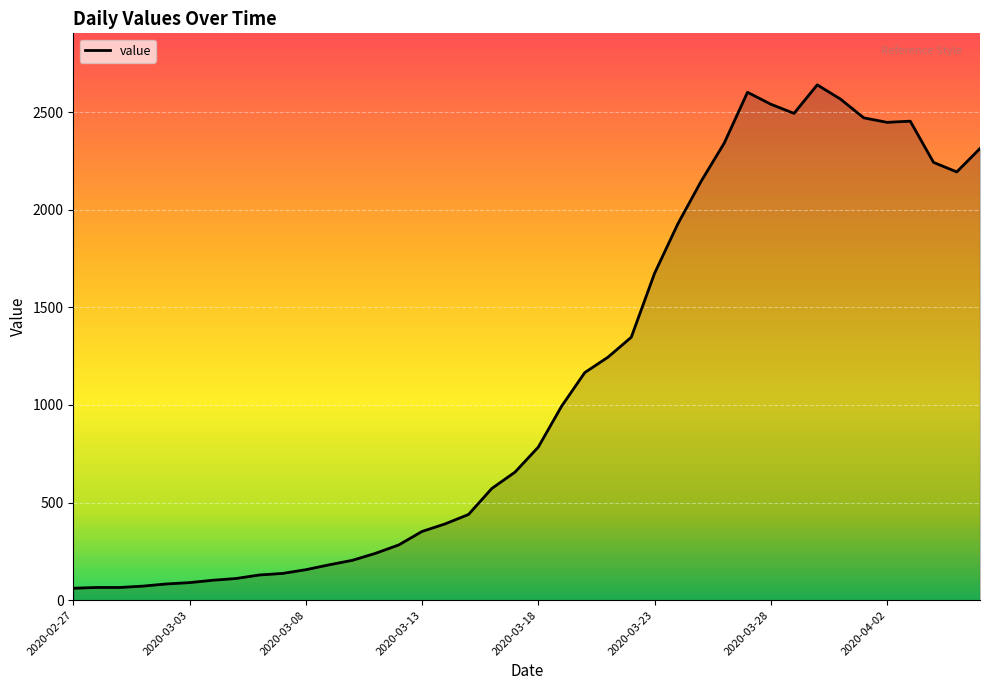

What is the smallest value displayed?

61